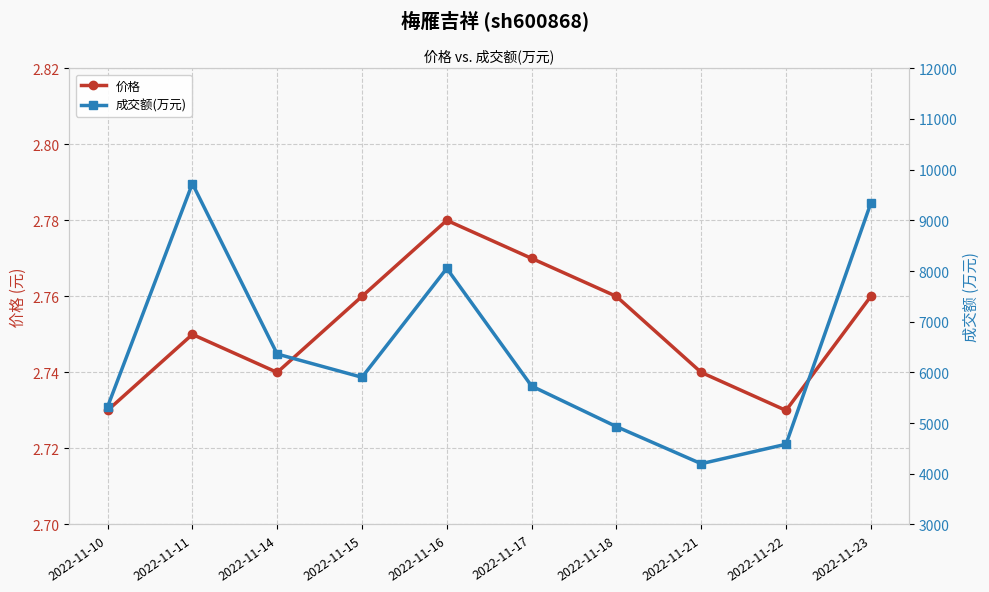

At which label does 价格 reach its peak?

2022-11-16